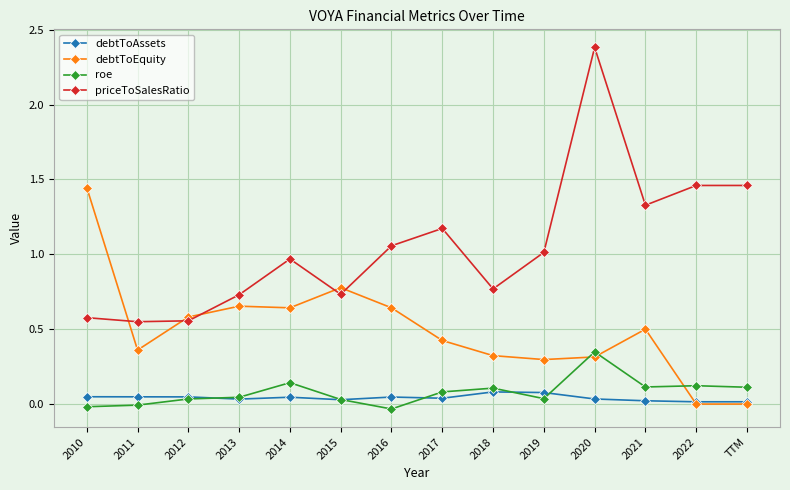

What position from the right is 2020?

4